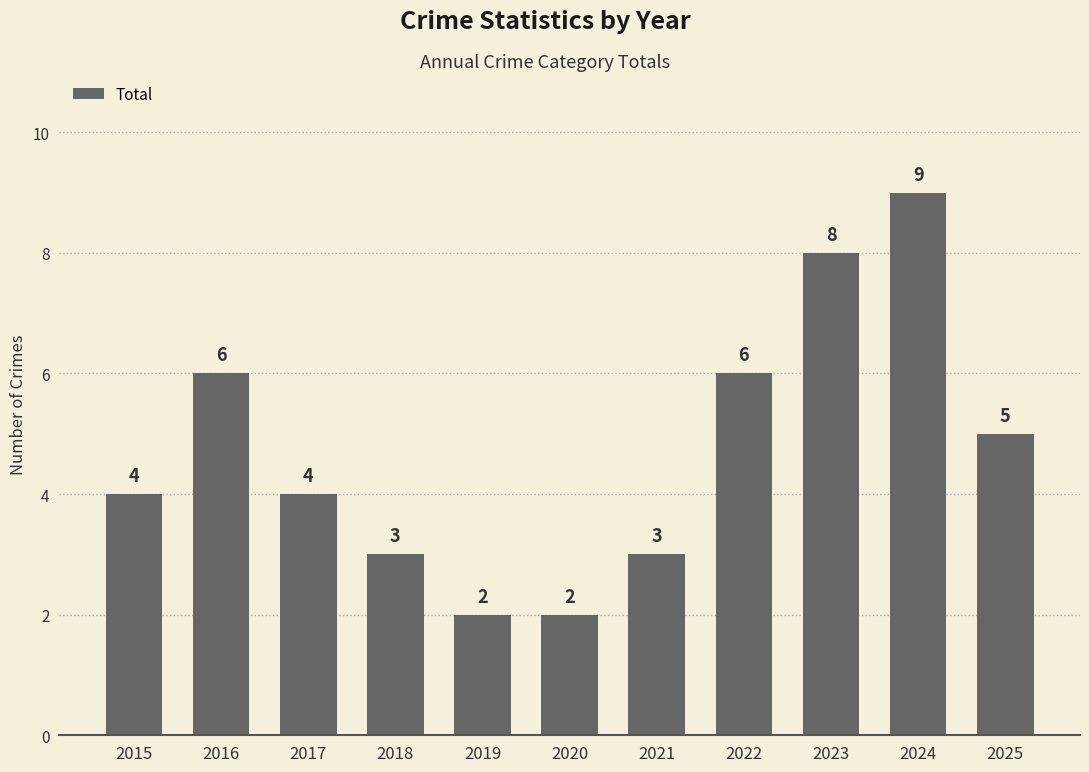

Where is the data nearest to the value 5?

2025